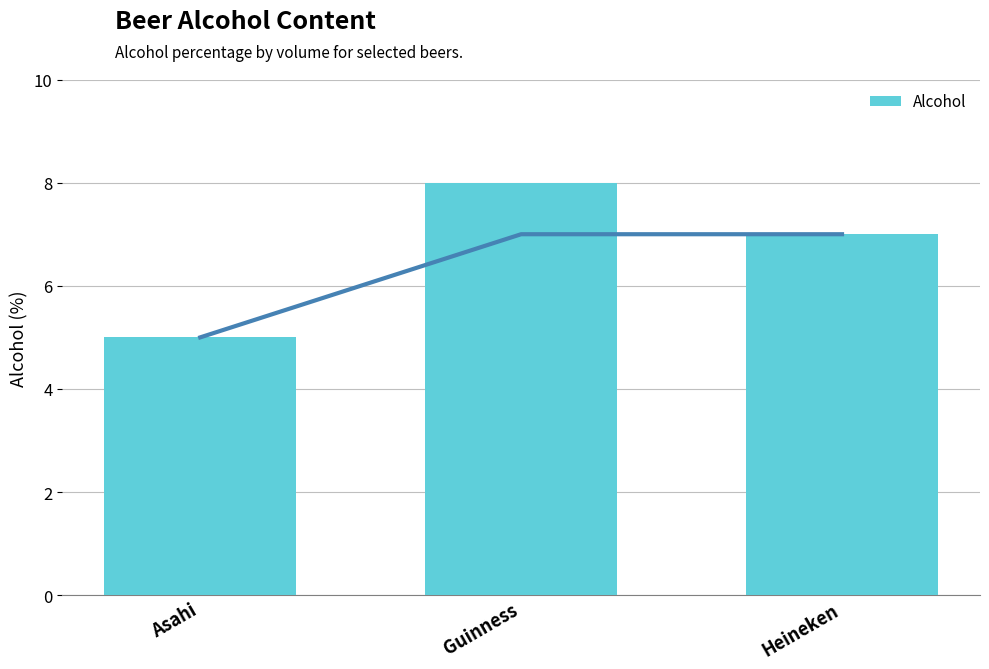

Reading right to left, list all the values displayed in this chart.

Heineken=7	Guinness=8	Asahi=5